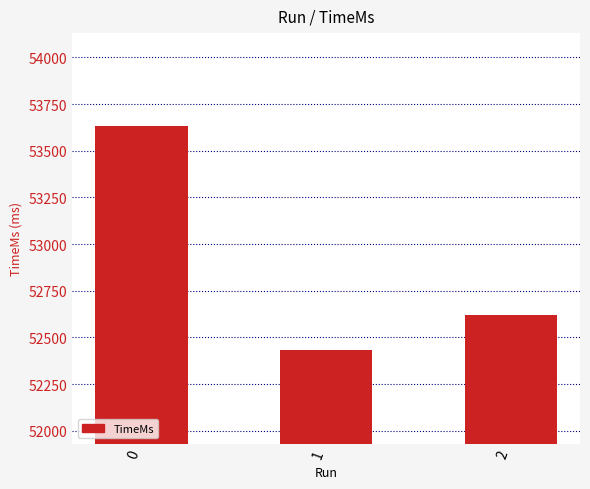

Read the value at 2.

52621